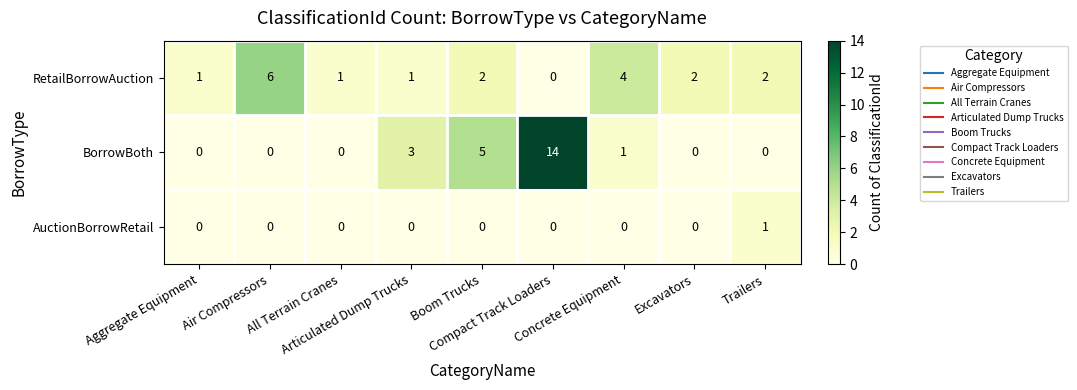

What is the maximum value shown in the chart?

14